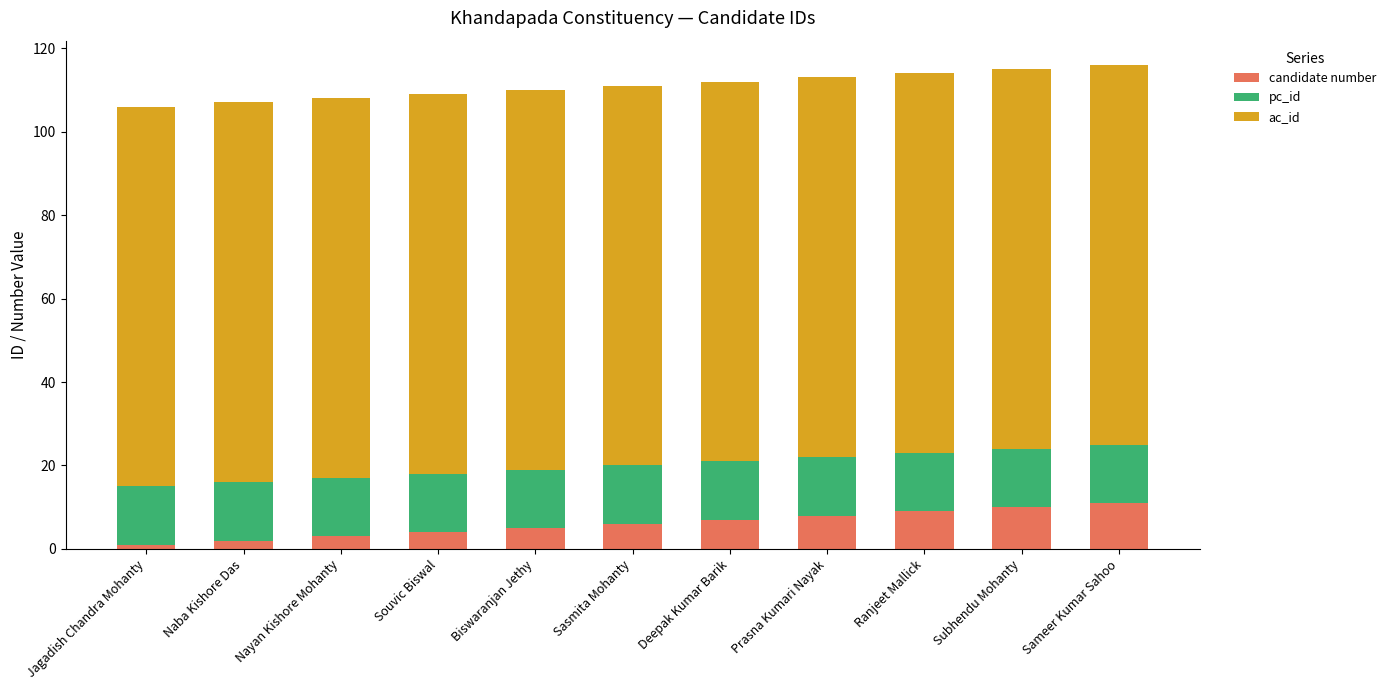

Does the chart contain stacked bars?

Yes